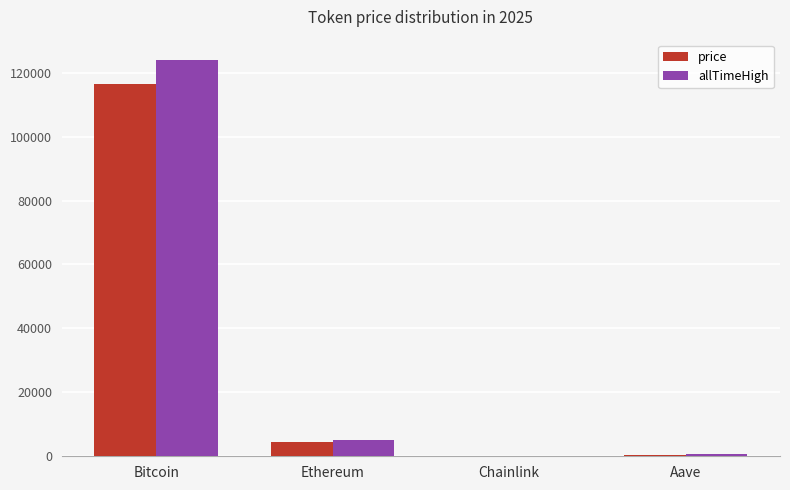

Which series changed the most between Bitcoin and Chainlink?

allTimeHigh